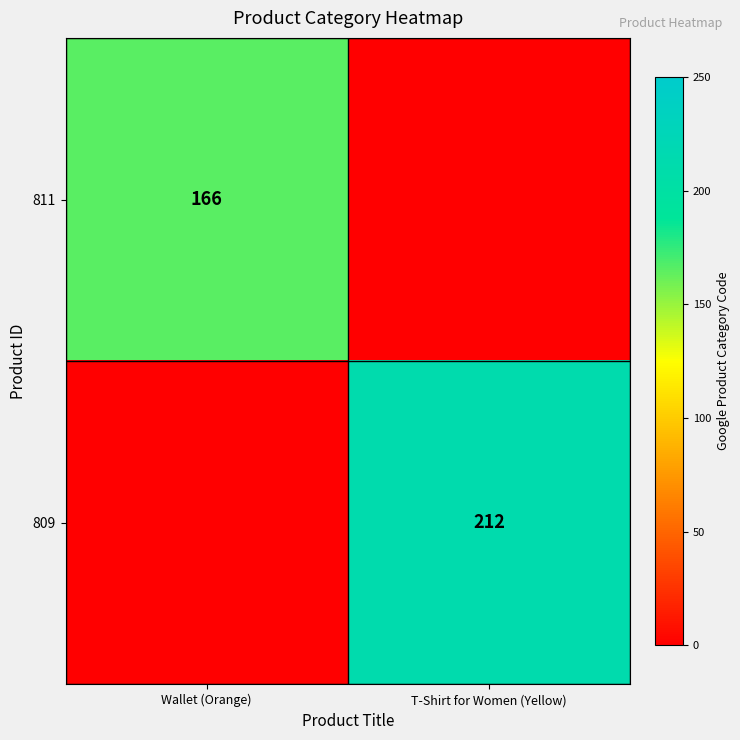

The value of 811 at Wallet (Orange) is 166. True or false?

True